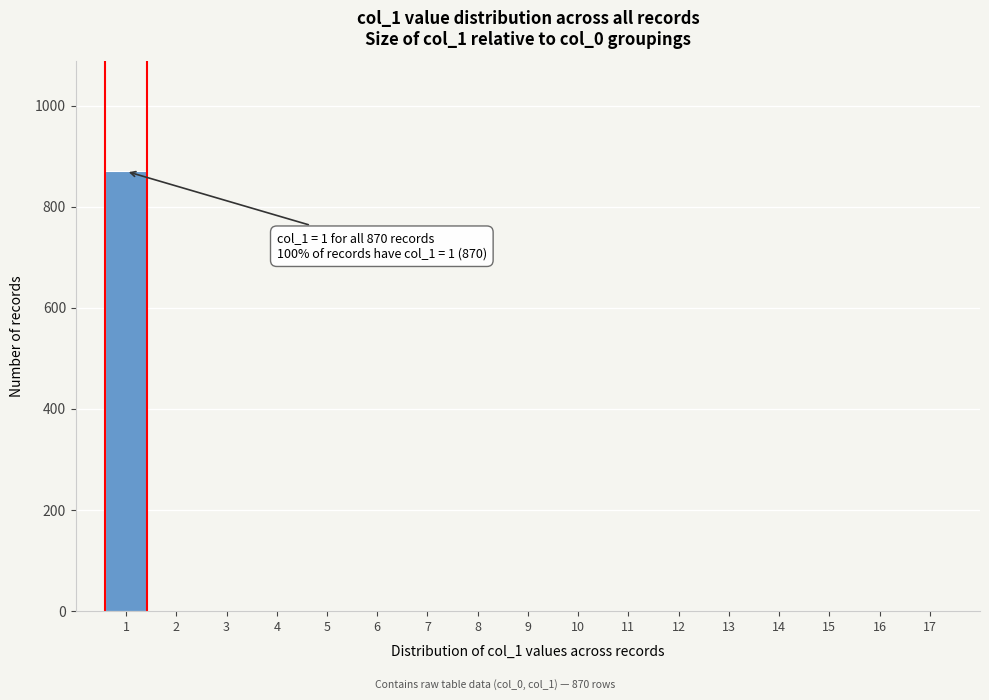

Reading right to left, transcribe all the data shown in this chart.

17=0	16=0	15=0	14=0	13=0	12=0	11=0	10=0	9=0	8=0	7=0	6=0	5=0	4=0	3=0	2=0	1=870